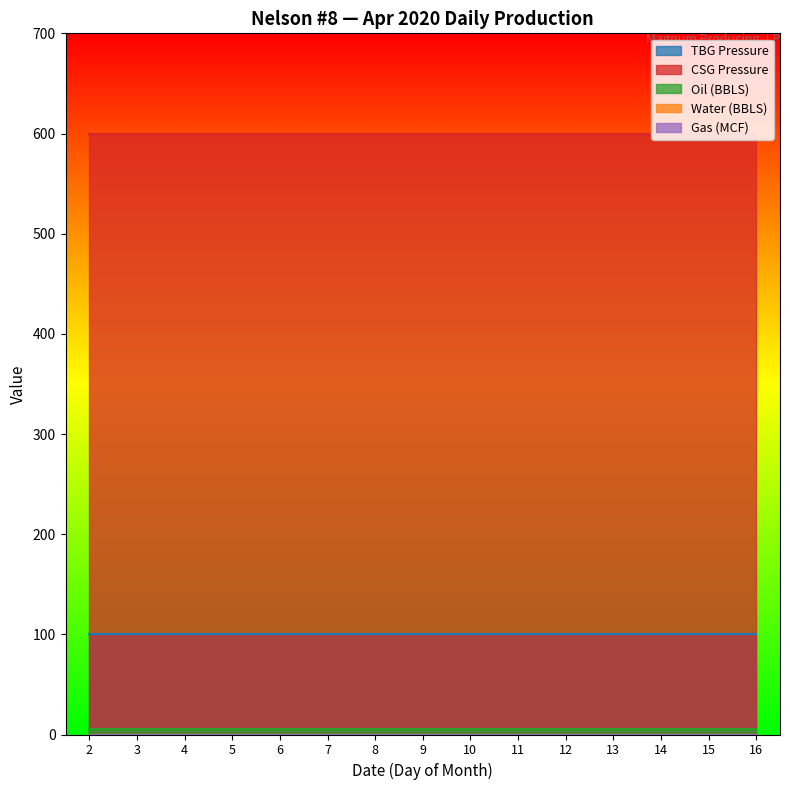

Which label corresponds to the smallest value in the chart?

2